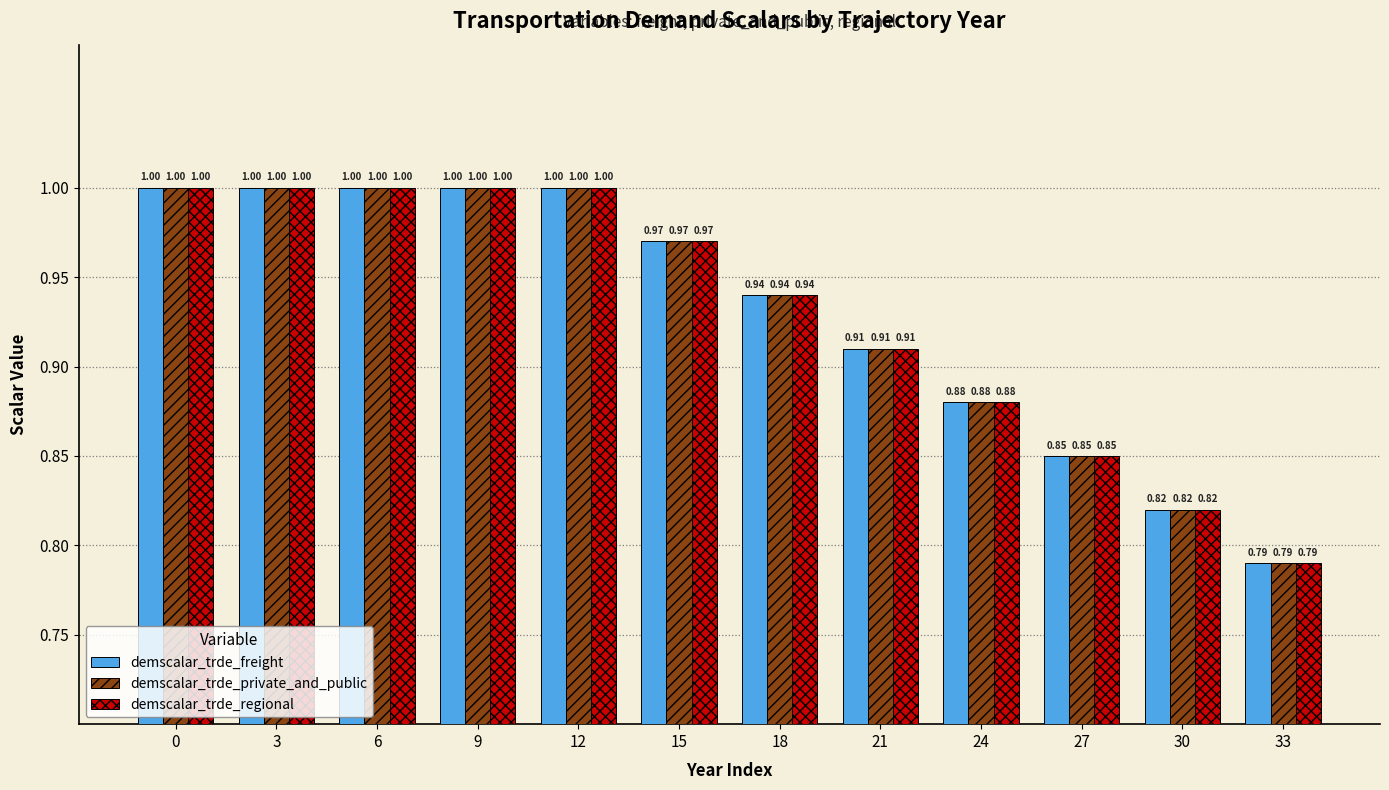

Is the value of demscalar_trde_private_and_public at 24 greater than the value of demscalar_trde_regional at 18?

No